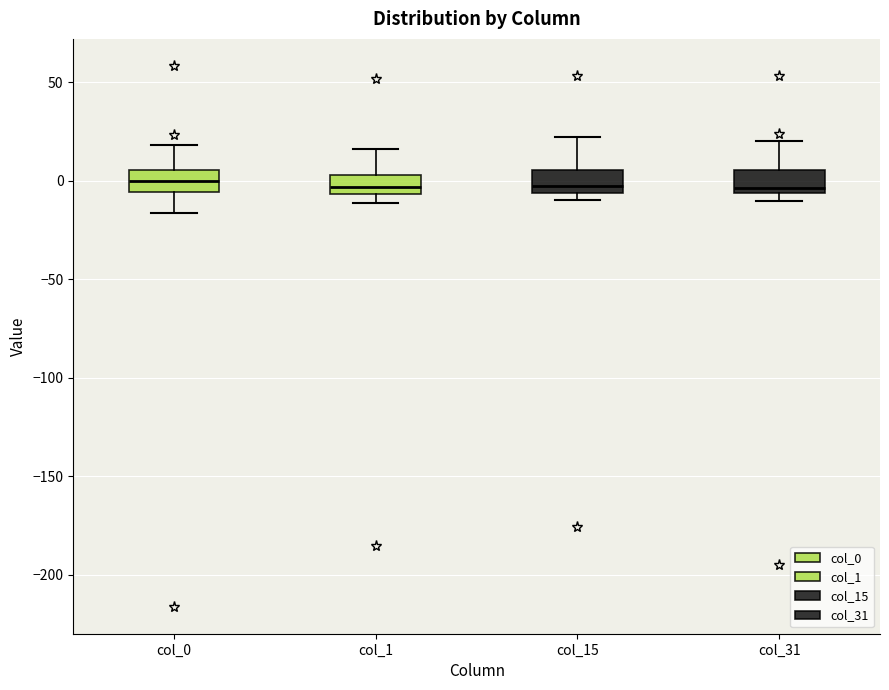

Where is the upper edge of the box for col_1 on the y-axis? The values are not printed on the chart, so give them approximately, as read against the axis.

5